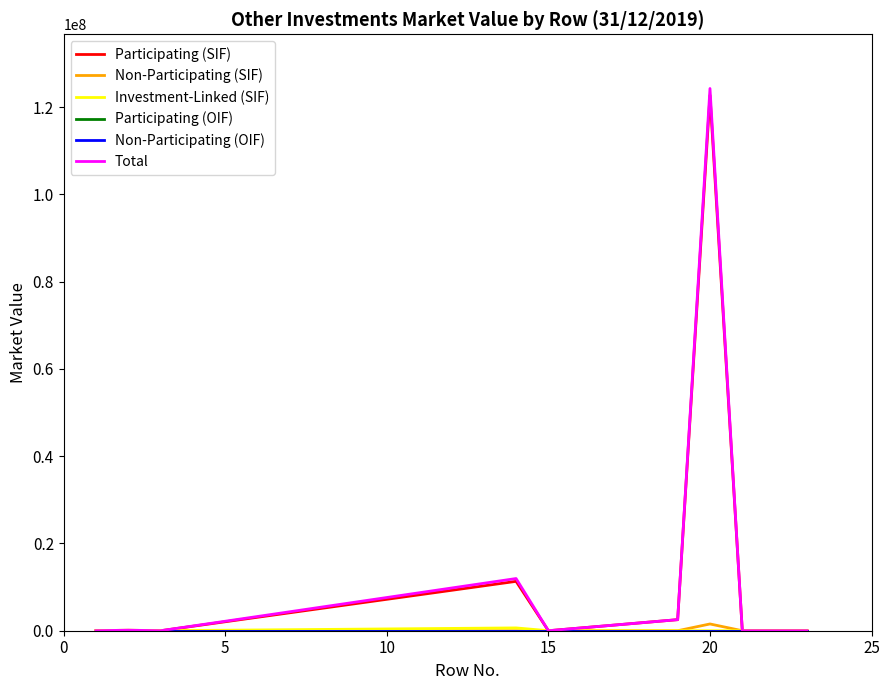

At how many categories does at least one series exceed 43167004?

1